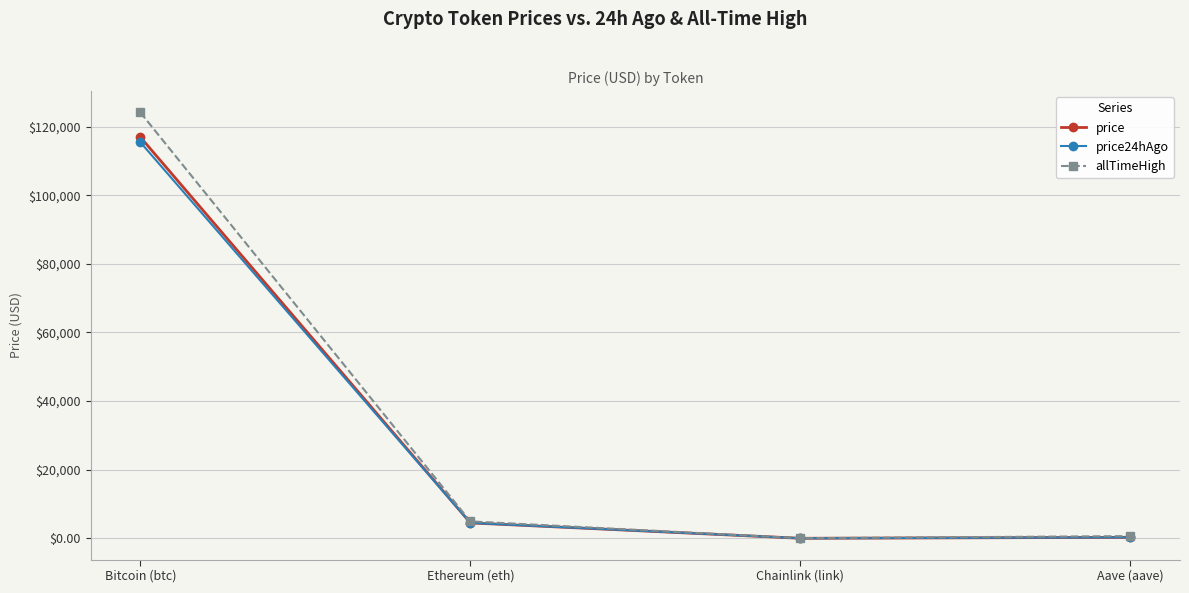

What is the maximum value shown in the chart?

124128.0